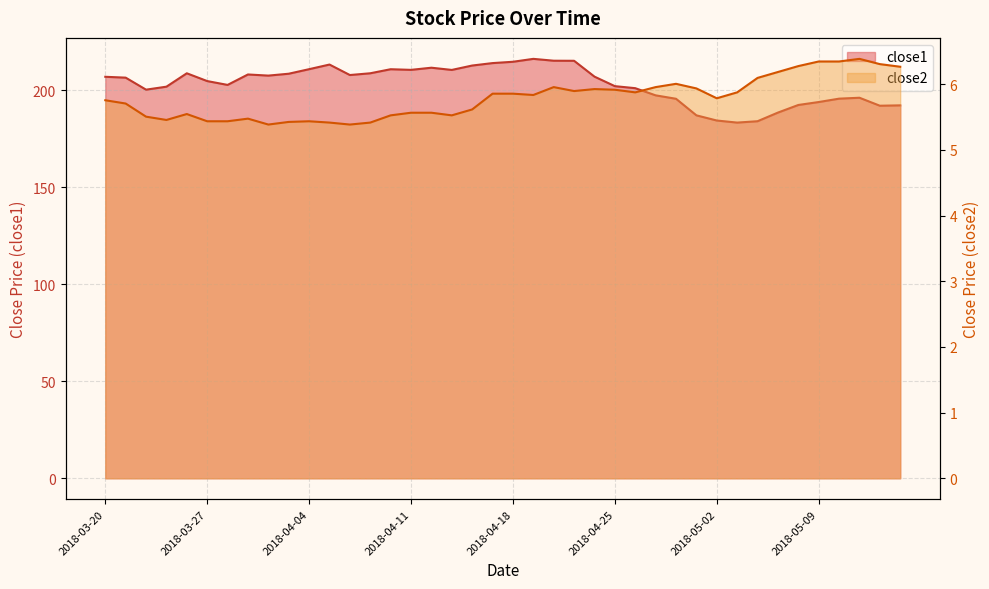

True or false: close2 and close1 intersect in this chart.

False